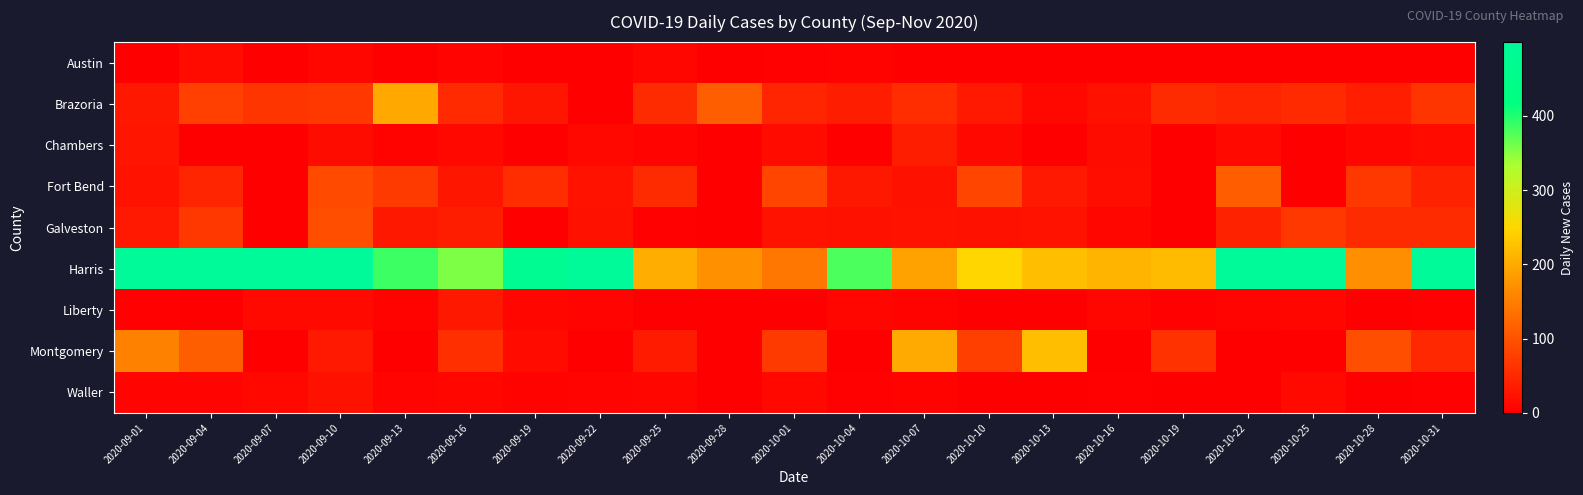

Reading left to right, extract all data points from this chart.

Austin: 2020-09-01=1.0	2020-09-04=15.0	2020-09-07=1.0	2020-09-10=8.0	2020-09-13=0.0	2020-09-16=7.0	2020-09-19=1.0	2020-09-22=0.0	2020-09-25=9.0	2020-09-28=0.0	2020-10-01=2.0	2020-10-04=4.0	2020-10-07=1.0	2020-10-10=0.0	2020-10-13=0.0	2020-10-16=1.0	2020-10-19=0.0	2020-10-22=0.0	2020-10-25=1.0	2020-10-28=0.0	2020-10-31=1.0
Brazoria: 2020-09-01=30.0	2020-09-04=79.0	2020-09-07=65.0	2020-09-10=70.0	2020-09-13=198.0	2020-09-16=51.0	2020-09-19=28.0	2020-09-22=0.0	2020-09-25=53.0	2020-09-28=114.0	2020-10-01=45.0	2020-10-04=36.0	2020-10-07=55.0	2020-10-10=33.0	2020-10-13=10.0	2020-10-16=22.0	2020-10-19=54.0	2020-10-22=45.0	2020-10-25=52.0	2020-10-28=38.0	2020-10-31=65.0
Chambers: 2020-09-01=26.0	2020-09-04=0.0	2020-09-07=0.0	2020-09-10=16.0	2020-09-13=5.0	2020-09-16=10.0	2020-09-19=0.0	2020-09-22=10.0	2020-09-25=6.0	2020-09-28=0.0	2020-10-01=14.0	2020-10-04=0.0	2020-10-07=37.0	2020-10-10=11.0	2020-10-13=0.0	2020-10-16=16.0	2020-10-19=0.0	2020-10-22=12.0	2020-10-25=0.0	2020-10-28=9.0	2020-10-31=14.0
Fort Bend: 2020-09-01=24.0	2020-09-04=45.0	2020-09-07=0.0	2020-09-10=91.0	2020-09-13=71.0	2020-09-16=28.0	2020-09-19=56.0	2020-09-22=25.0	2020-09-25=53.0	2020-09-28=0.0	2020-10-01=85.0	2020-10-04=31.0	2020-10-07=22.0	2020-10-10=85.0	2020-10-13=32.0	2020-10-16=19.0	2020-10-19=0.0	2020-10-22=113.0	2020-10-25=0.0	2020-10-28=70.0	2020-10-31=42.0
Galveston: 2020-09-01=32.0	2020-09-04=69.0	2020-09-07=0.0	2020-09-10=94.0	2020-09-13=31.0	2020-09-16=36.0	2020-09-19=0.0	2020-09-22=23.0	2020-09-25=2.0	2020-09-28=0.0	2020-10-01=24.0	2020-10-04=23.0	2020-10-07=24.0	2020-10-10=22.0	2020-10-13=24.0	2020-10-16=9.0	2020-10-19=0.0	2020-10-22=41.0	2020-10-25=70.0	2020-10-28=53.0	2020-10-31=54.0
Harris: 2020-09-01=499.5	2020-09-04=499.5	2020-09-07=499.5	2020-09-10=499.5	2020-09-13=388.0	2020-09-16=357.0	2020-09-19=477.0	2020-09-22=499.5	2020-09-25=204.0	2020-09-28=172.0	2020-10-01=141.0	2020-10-04=380.0	2020-10-07=192.0	2020-10-10=248.0	2020-10-13=223.0	2020-10-16=211.0	2020-10-19=219.0	2020-10-22=499.5	2020-10-25=499.5	2020-10-28=170.0	2020-10-31=499.5
Liberty: 2020-09-01=3.0	2020-09-04=0.0	2020-09-07=12.0	2020-09-10=12.0	2020-09-13=5.0	2020-09-16=30.0	2020-09-19=9.0	2020-09-22=7.0	2020-09-25=0.0	2020-09-28=0.0	2020-10-01=0.0	2020-10-04=9.0	2020-10-07=5.0	2020-10-10=0.0	2020-10-13=1.0	2020-10-16=9.0	2020-10-19=2.0	2020-10-22=6.0	2020-10-25=8.0	2020-10-28=0.0	2020-10-31=3.0
Montgomery: 2020-09-01=156.0	2020-09-04=114.0	2020-09-07=0.0	2020-09-10=33.0	2020-09-13=0.0	2020-09-16=57.0	2020-09-19=14.0	2020-09-22=0.0	2020-09-25=34.0	2020-09-28=0.0	2020-10-01=72.0	2020-10-04=0.0	2020-10-07=200.0	2020-10-10=77.0	2020-10-13=223.0	2020-10-16=0.0	2020-10-19=61.0	2020-10-22=0.0	2020-10-25=0.0	2020-10-28=94.0	2020-10-31=50.0
Waller: 2020-09-01=6.0	2020-09-04=7.0	2020-09-07=10.0	2020-09-10=22.0	2020-09-13=7.0	2020-09-16=9.0	2020-09-19=4.0	2020-09-22=6.0	2020-09-25=9.0	2020-09-28=0.0	2020-10-01=11.0	2020-10-04=3.0	2020-10-07=5.0	2020-10-10=0.0	2020-10-13=0.0	2020-10-16=2.0	2020-10-19=0.0	2020-10-22=1.0	2020-10-25=12.0	2020-10-28=1.0	2020-10-31=3.0